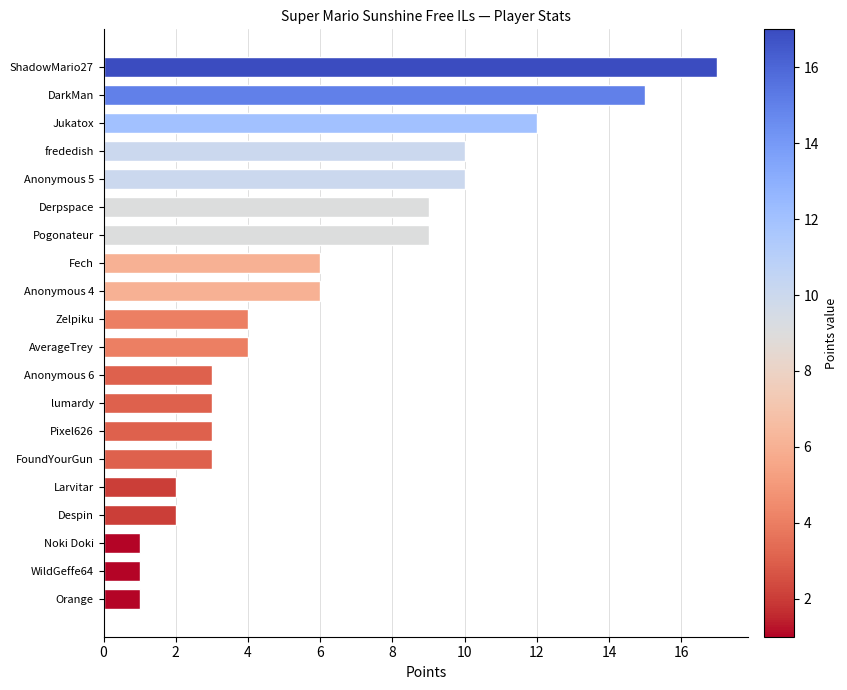

The chart shows a value of 4 at Anonymous 5. True or false?

False